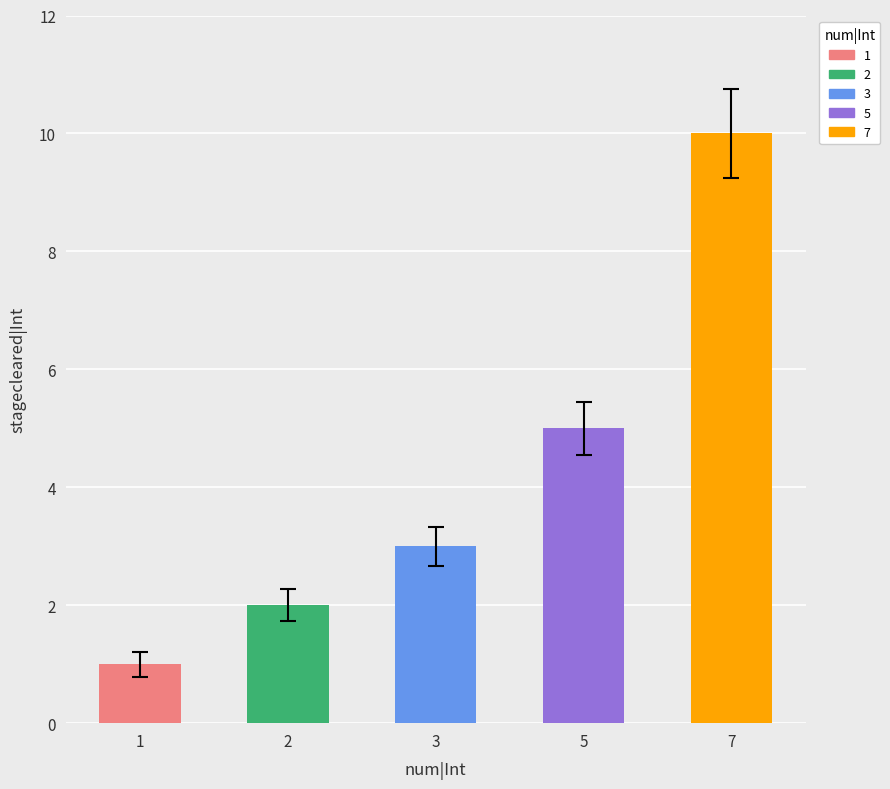

Read the value at 2.

2